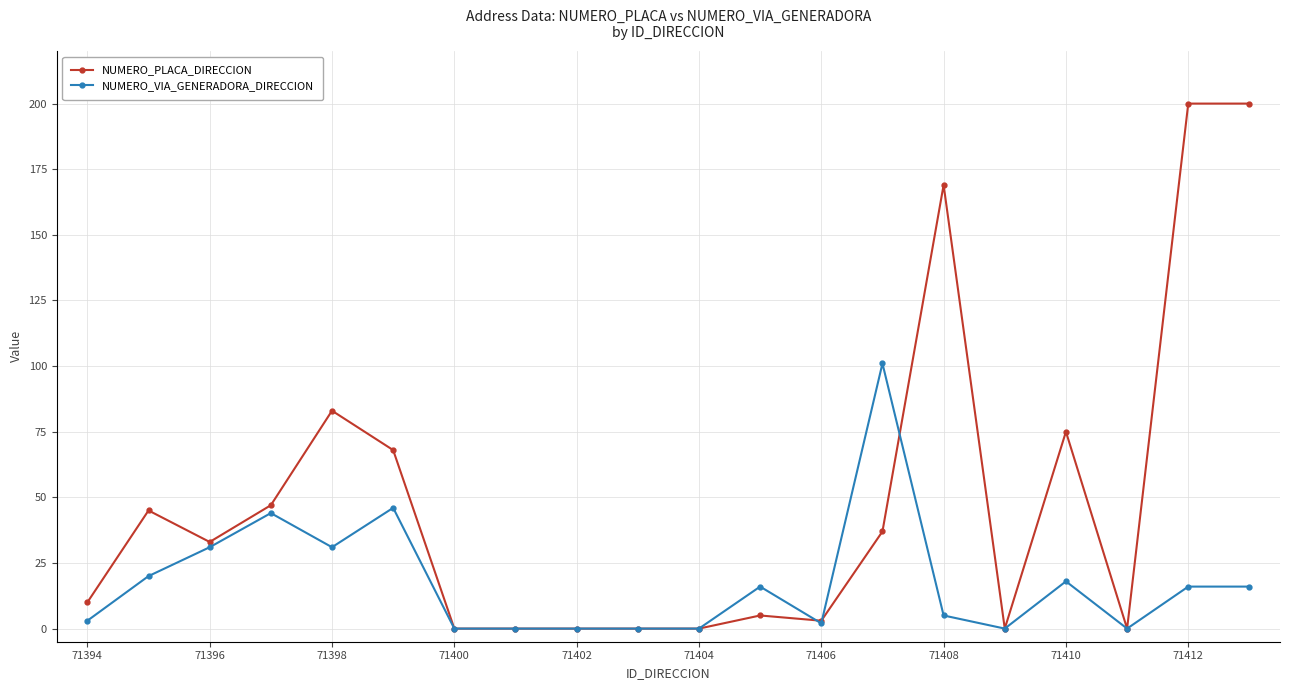

List the series in order of their peak value, lowest first.

NUMERO_VIA_GENERADORA_DIRECCION, NUMERO_PLACA_DIRECCION